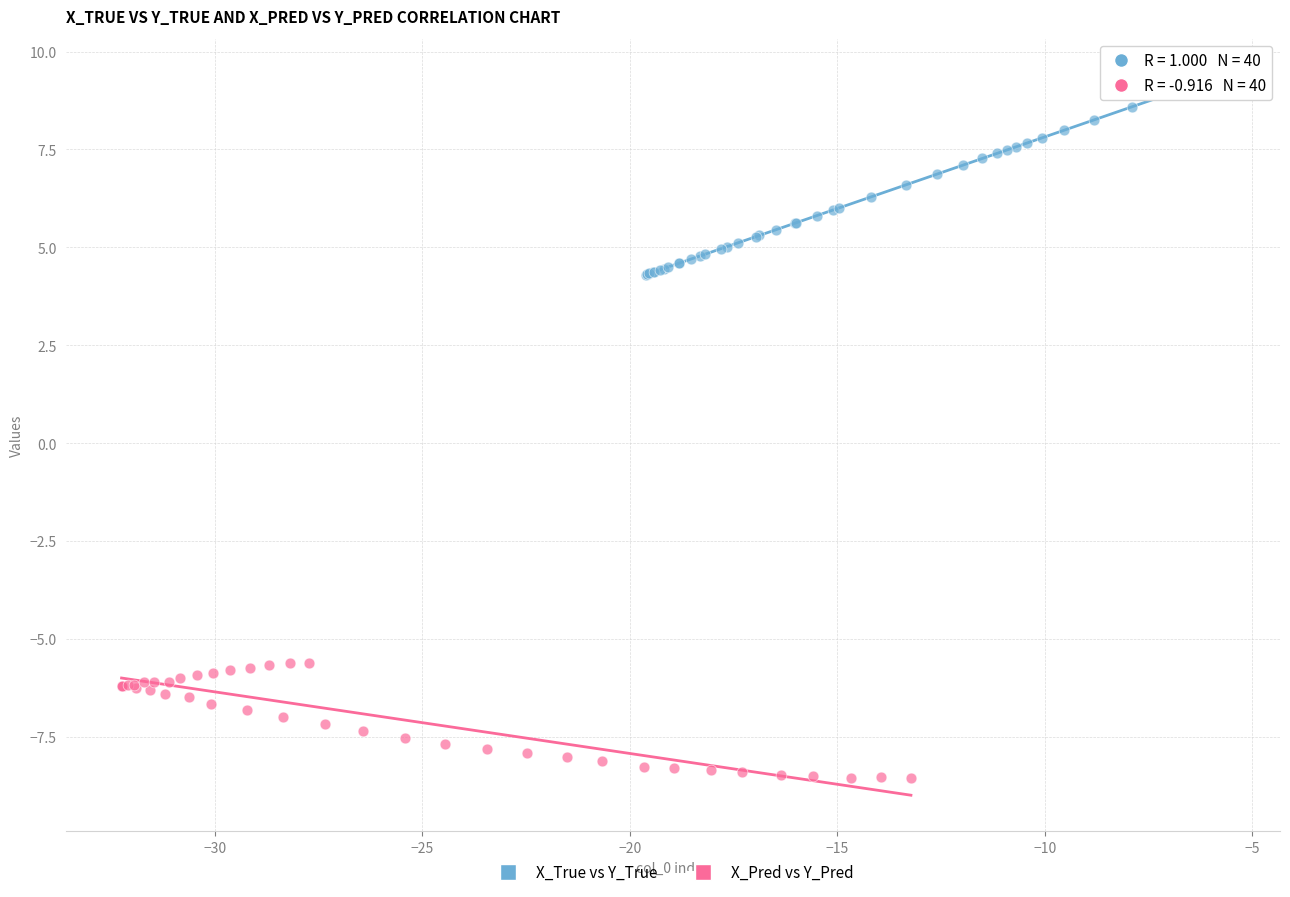

Which series reaches the minimum Y coordinate?

X_Pred vs Y_Pred